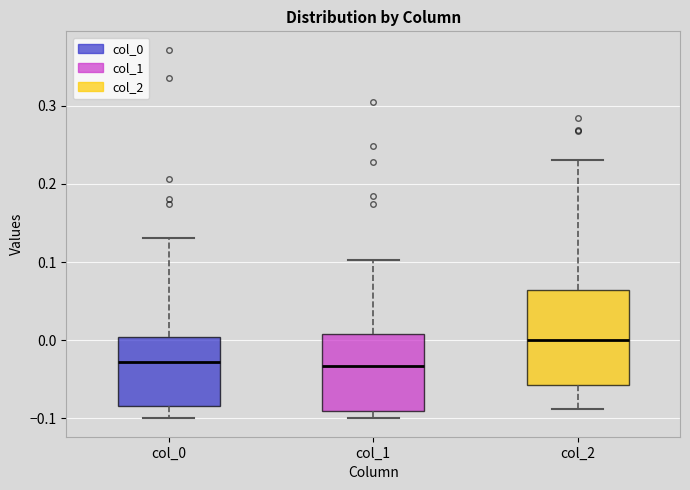

Where is the lower edge of the box for col_1 on the y-axis? The values are not printed on the chart, so give them approximately, as read against the axis.

-0.09